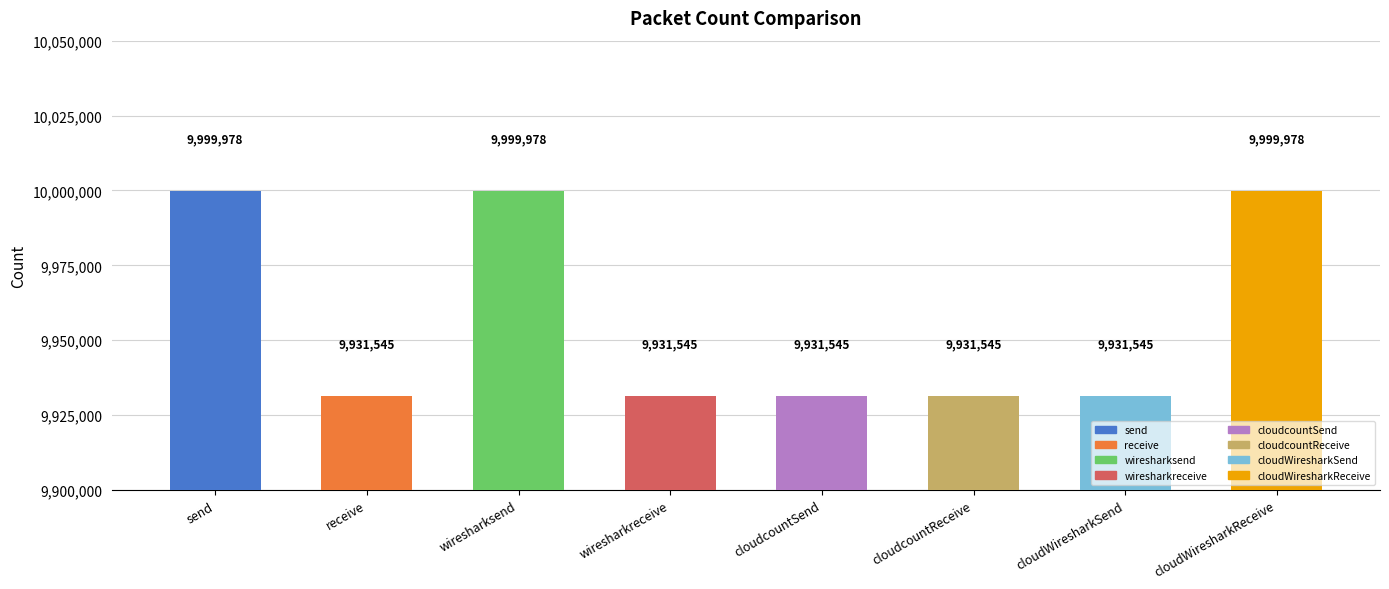

What is the minimum value shown in the chart?

9931545